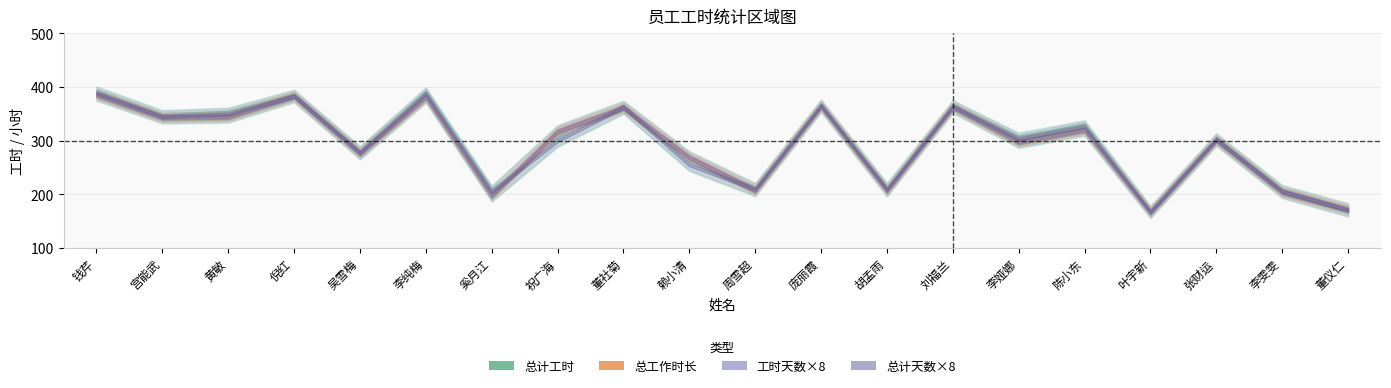

Does the chart display data point markers on the line(s)?

No